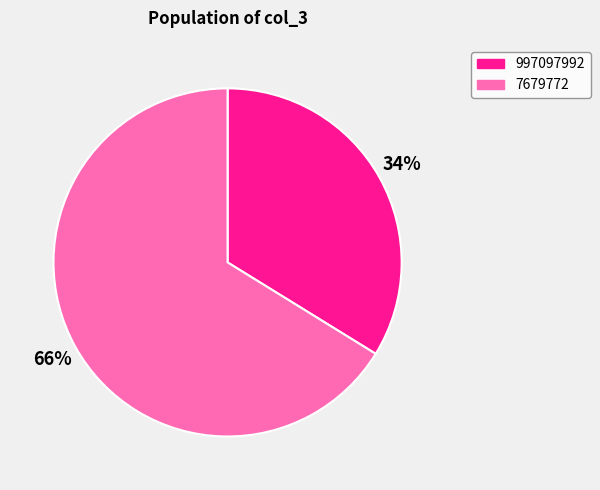

Do 7679772 and 997097992 together represent more than half of the pie?

Yes